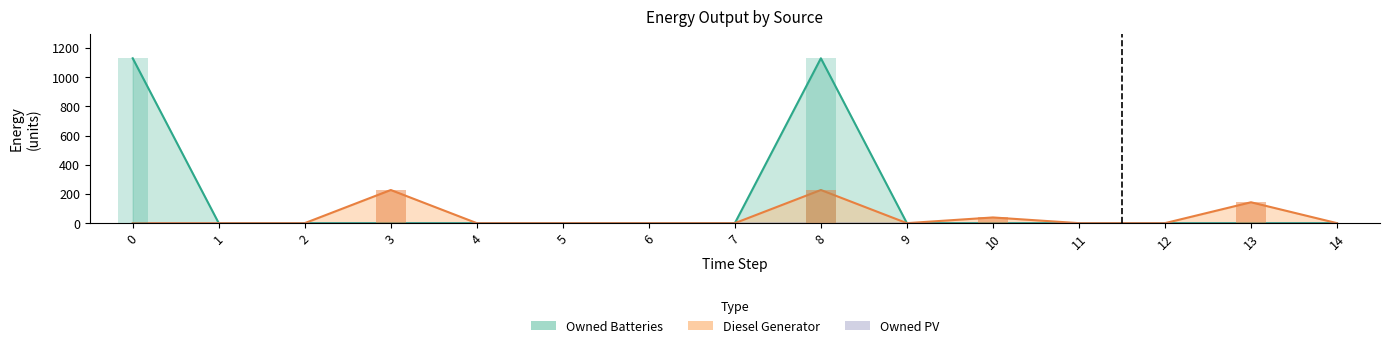

The Owned Batteries series shows -467 at 1. True or false?

False